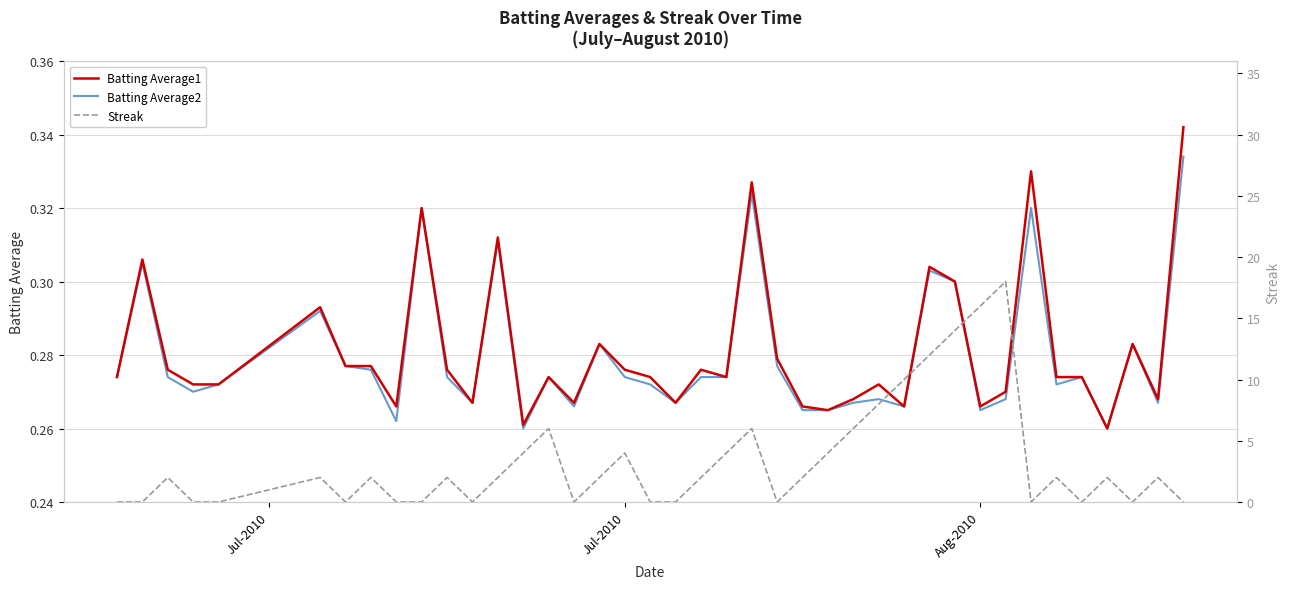

What are all the series names shown in the legend?

Batting Average1, Batting Average2, Streak